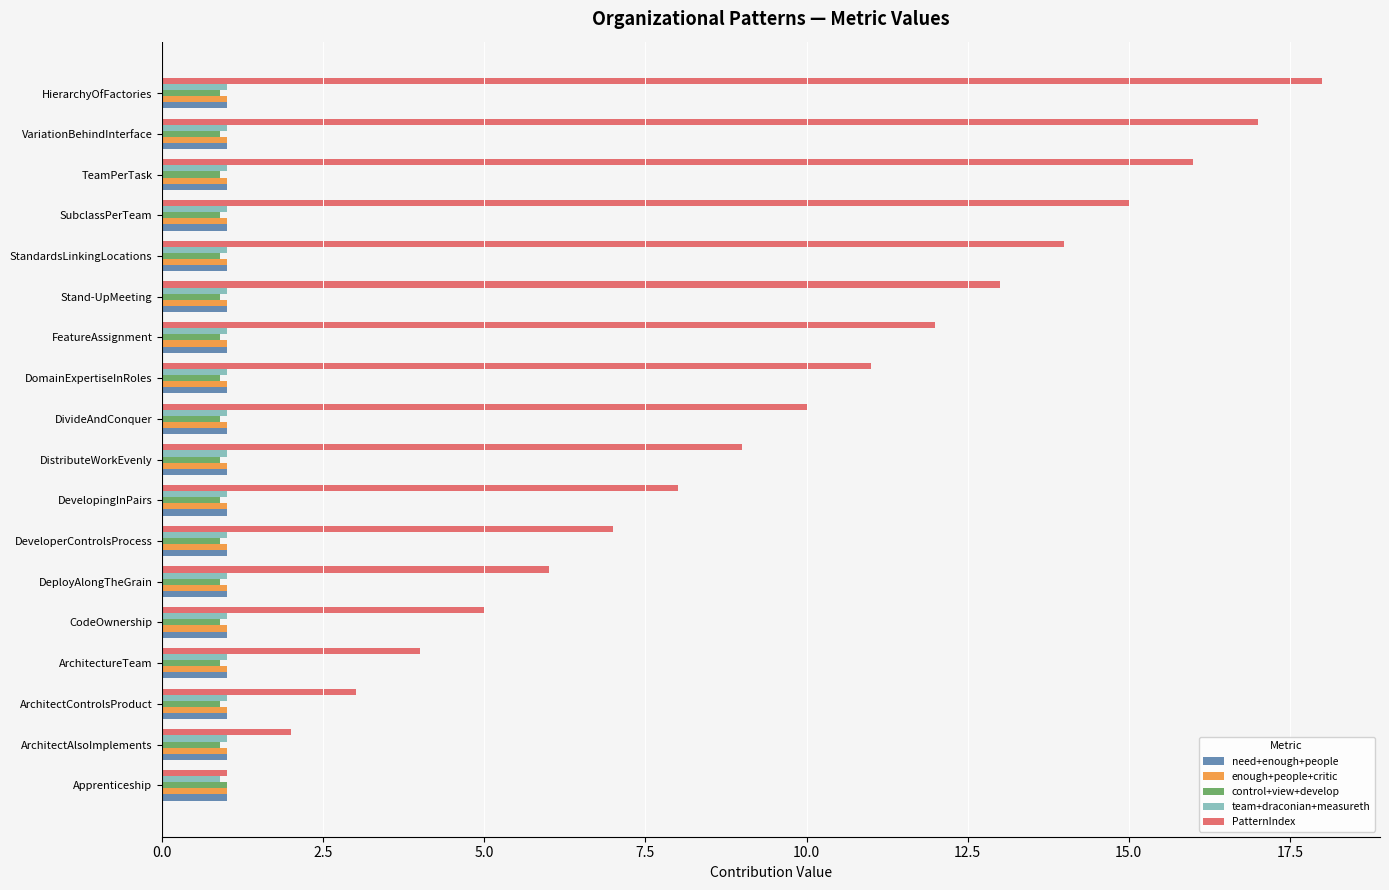

What is the difference between the PatternIndex values at DomainExpertiseInRoles and VariationBehindInterface?

6.0